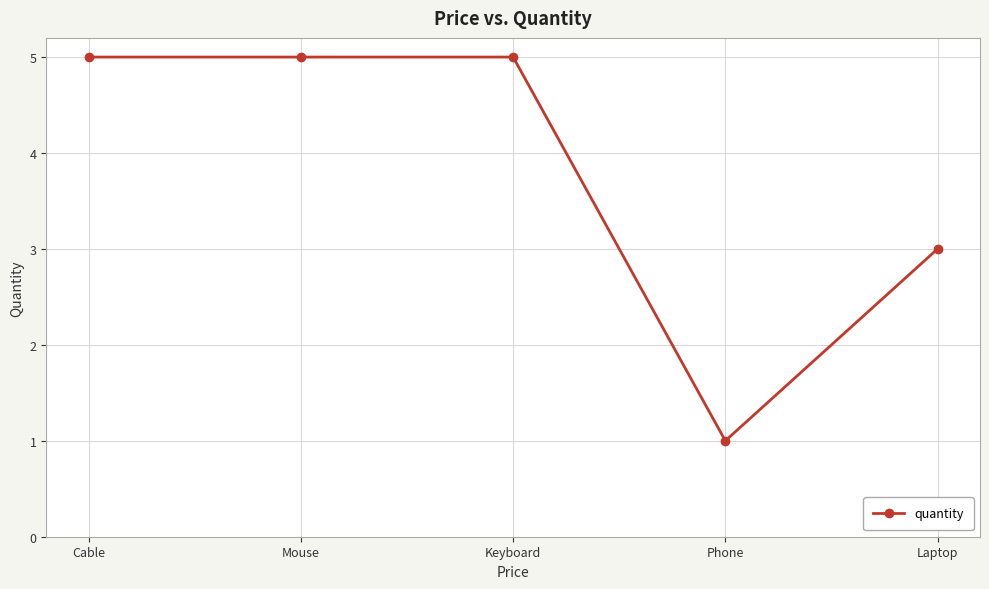

True or false: the data shows 4 at Laptop.

False